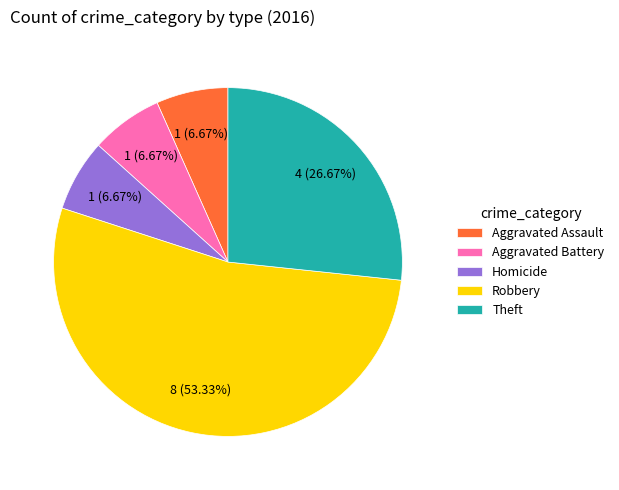

Is there any slice that represents more than half of the pie?

Yes